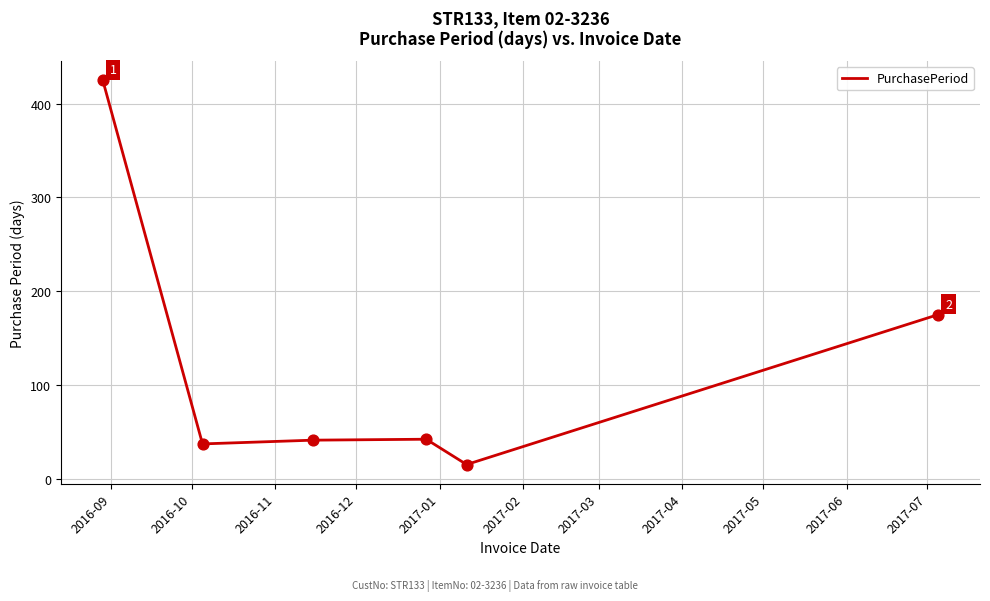

What is the difference between the second highest and second lowest values?

138